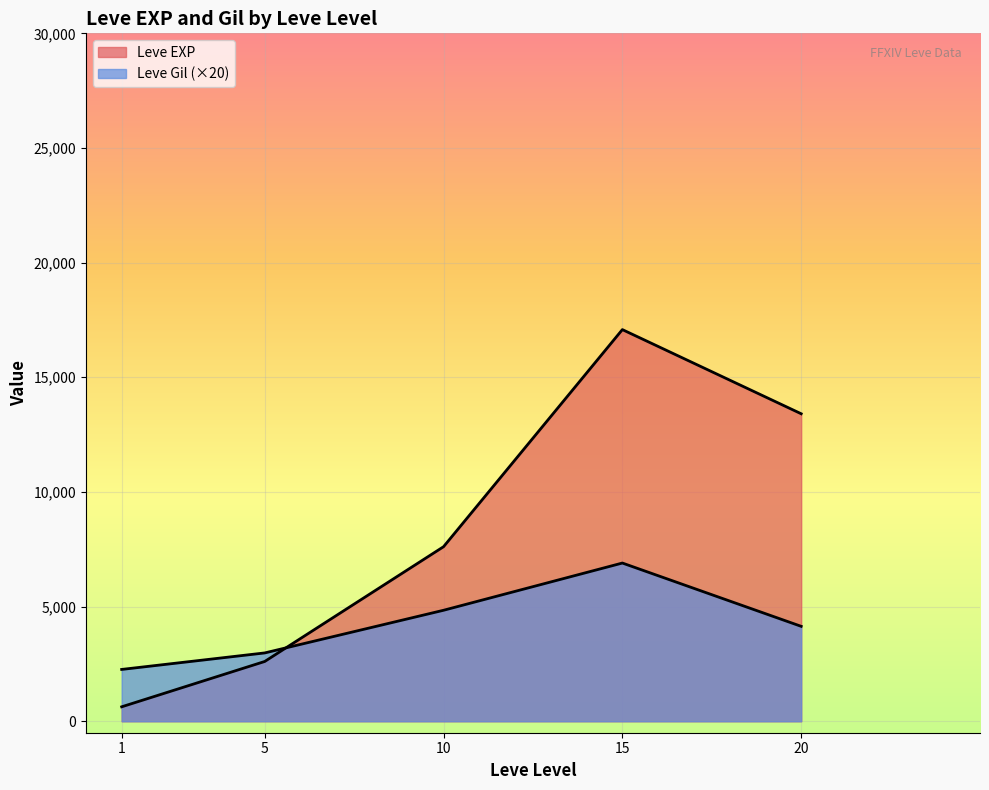

How many lines are shown in the chart?

2